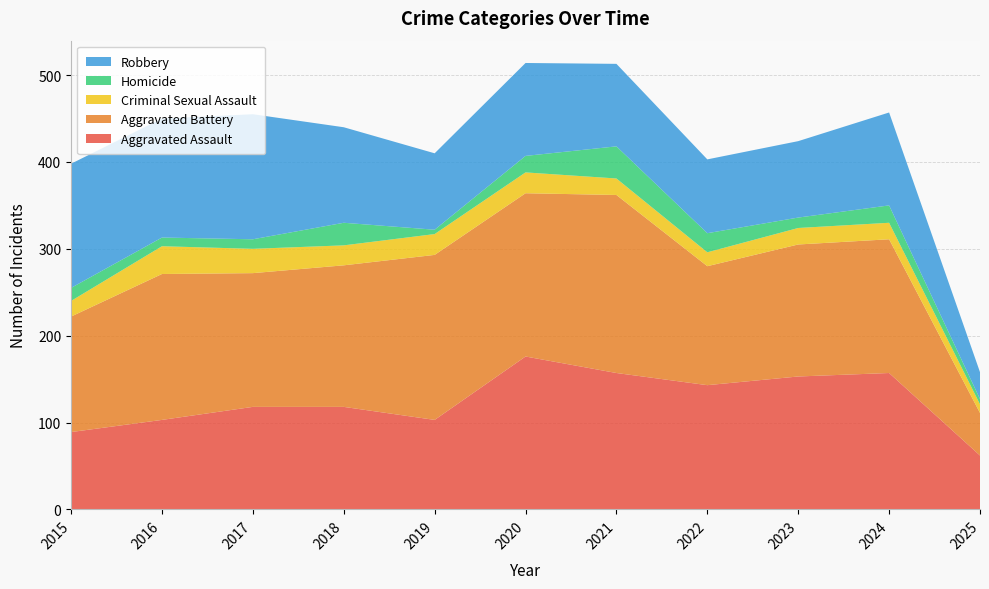

Reading right to left, extract all data points from this chart.

Aggravated Assault: 2025=62	2024=157	2023=153	2022=143	2021=157	2020=176	2019=103	2018=118	2017=118	2016=103	2015=89
Aggravated Battery: 2025=49	2024=154	2023=152	2022=137	2021=205	2020=188	2019=190	2018=163	2017=154	2016=168	2015=133
Criminal Sexual Assault: 2025=10	2024=19	2023=19	2022=16	2021=19	2020=24	2019=24	2018=23	2017=28	2016=32	2015=18
Homicide: 2025=6	2024=20	2023=12	2022=22	2021=37	2020=19	2019=5	2018=26	2017=11	2016=10	2015=15
Robbery: 2025=31	2024=107	2023=88	2022=85	2021=95	2020=107	2019=88	2018=110	2017=144	2016=137	2015=143